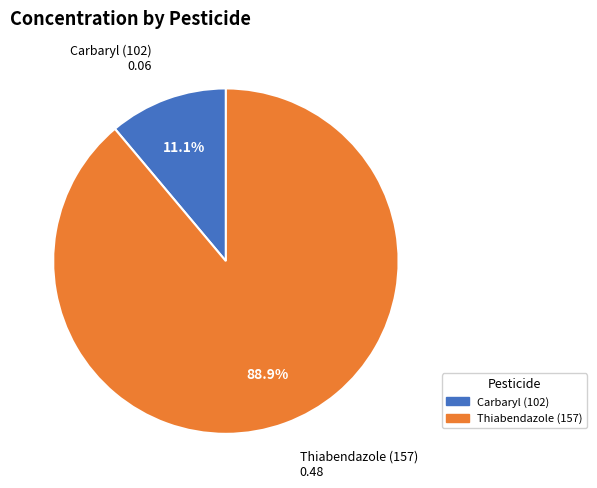

Count the number of slices in the pie.

2